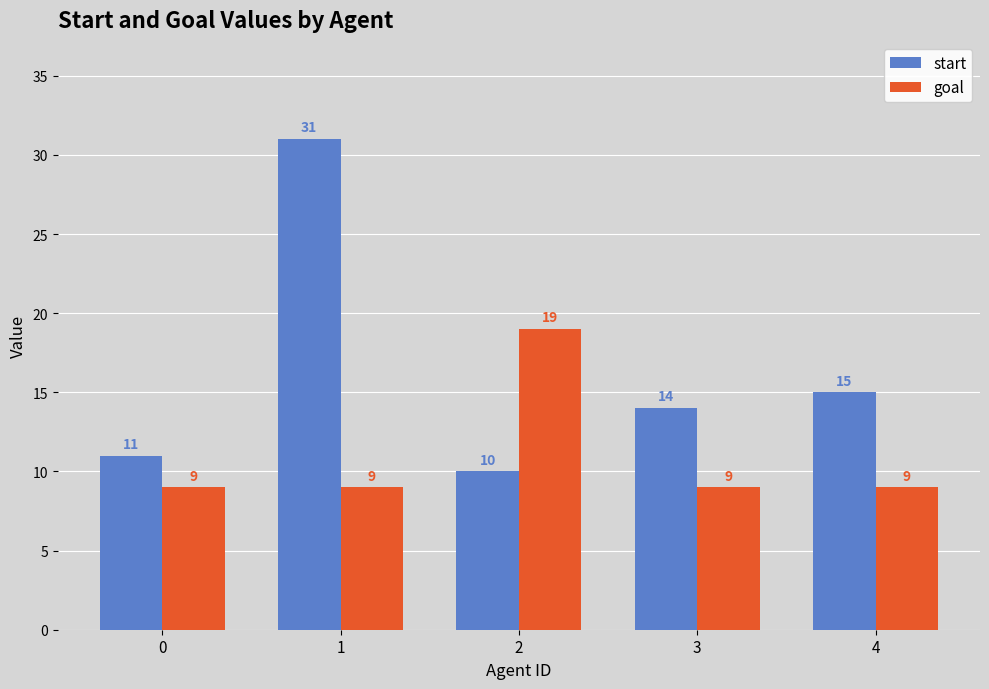

What is the difference between the maximum and minimum values in the goal series?

10